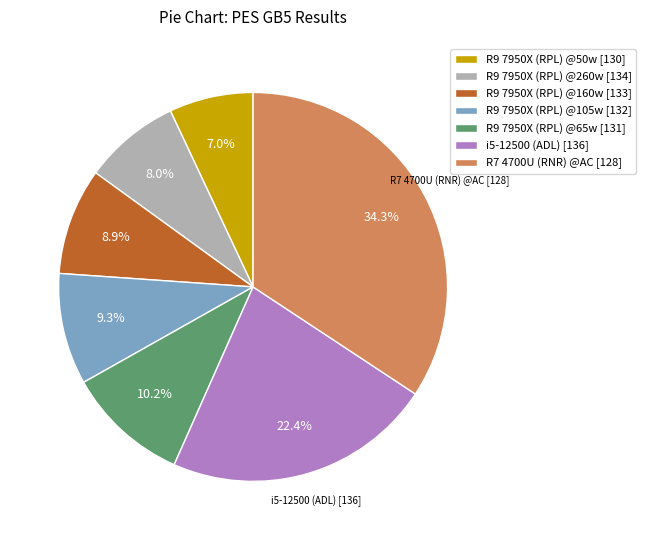

Does any single category account for the majority?

No